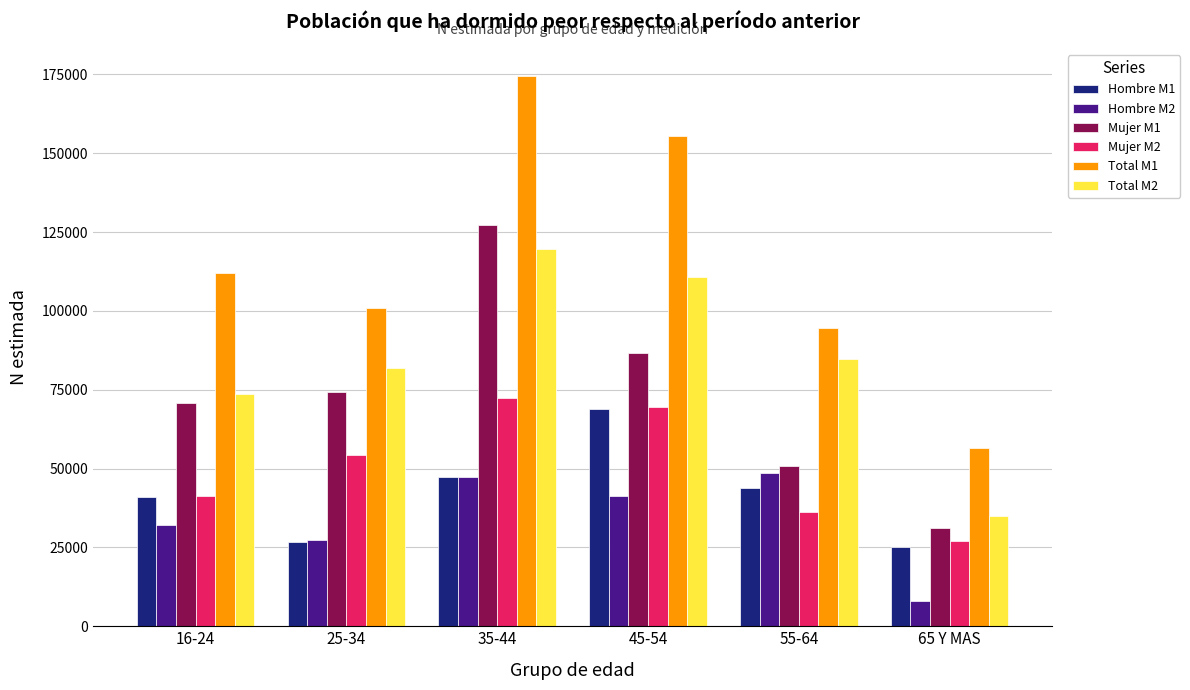

What is the minimum value for Total M1?

56484